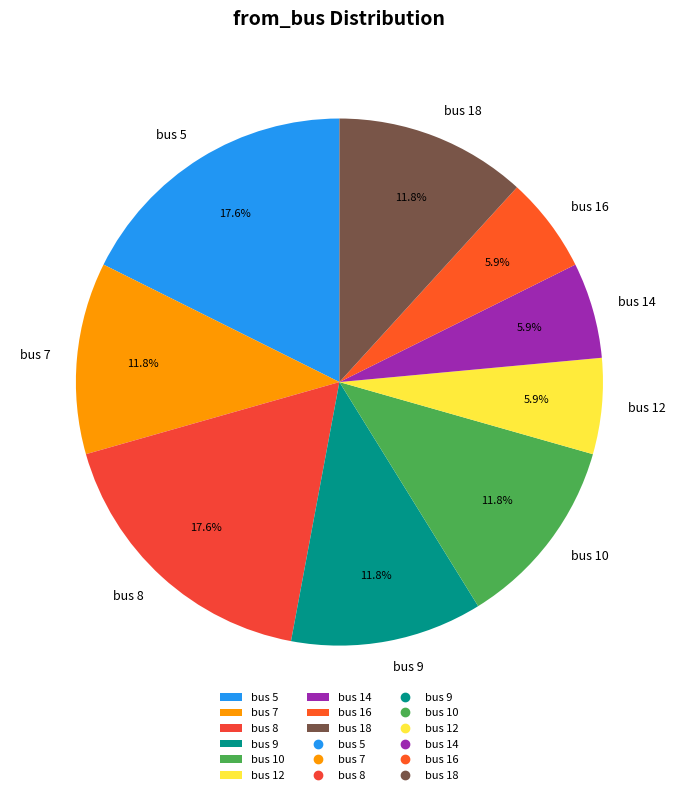

To the nearest percent, what percentage of the pie is bus 16?

6%